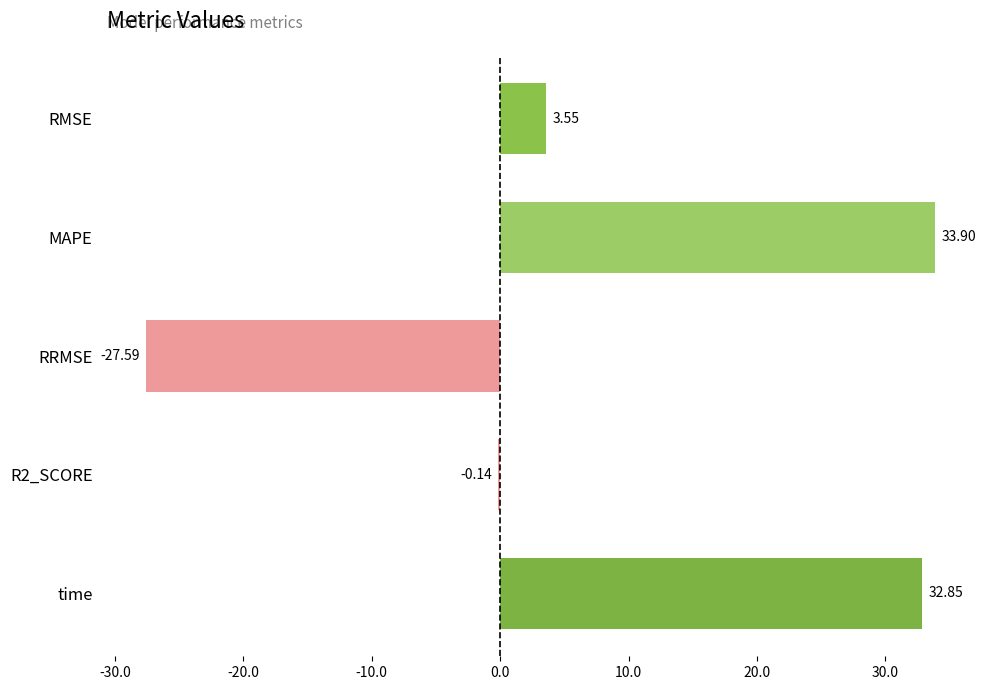

At which label is the value closest to 3?

RMSE